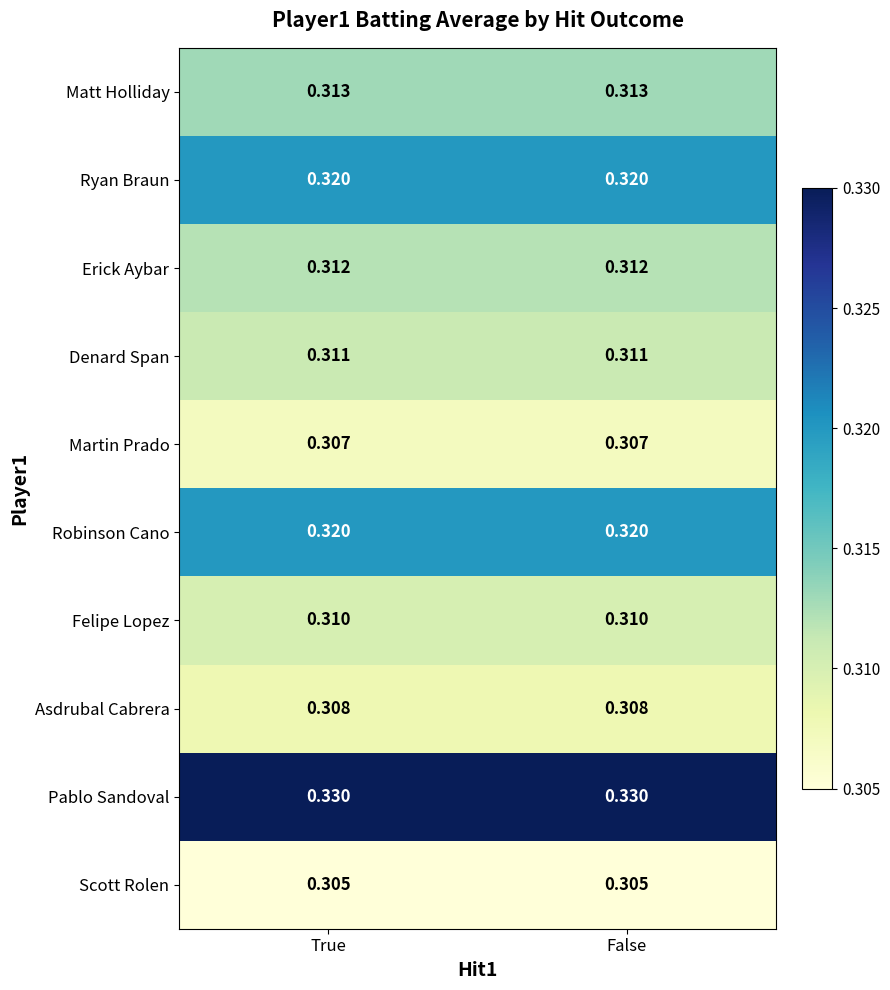

At how many categories does at least one series exceed 0?

2